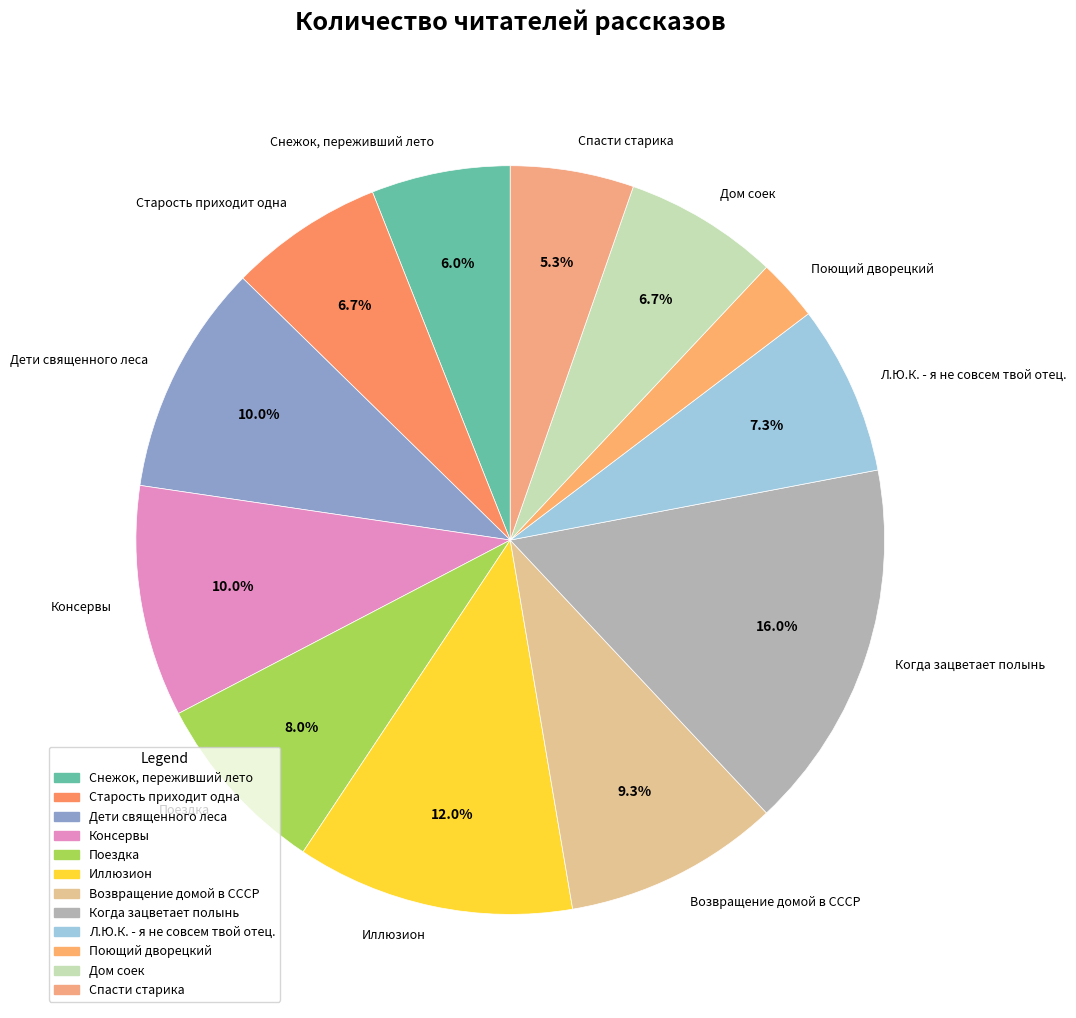

What percentage is the Л.Ю.К. - я не совсем твой отец. slice, to the nearest percent?

7%